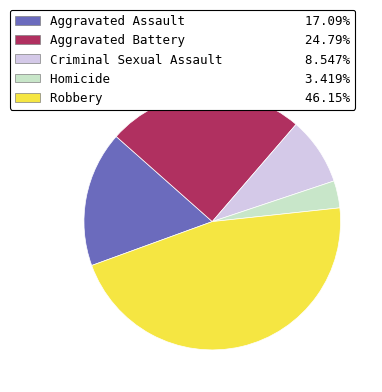

How many slices are in this pie chart?

5